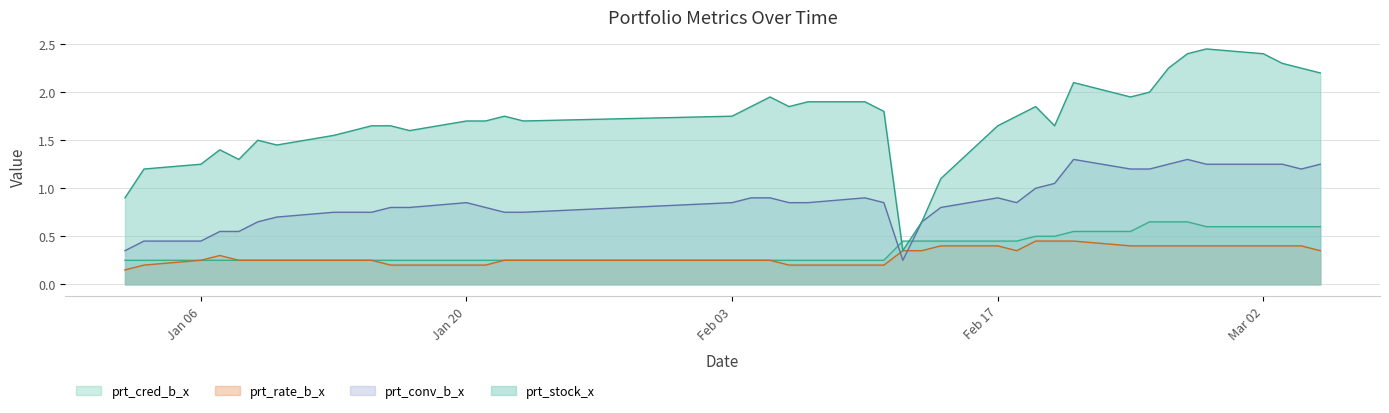

What is the label of the 9th point from the right?

2020-02-24